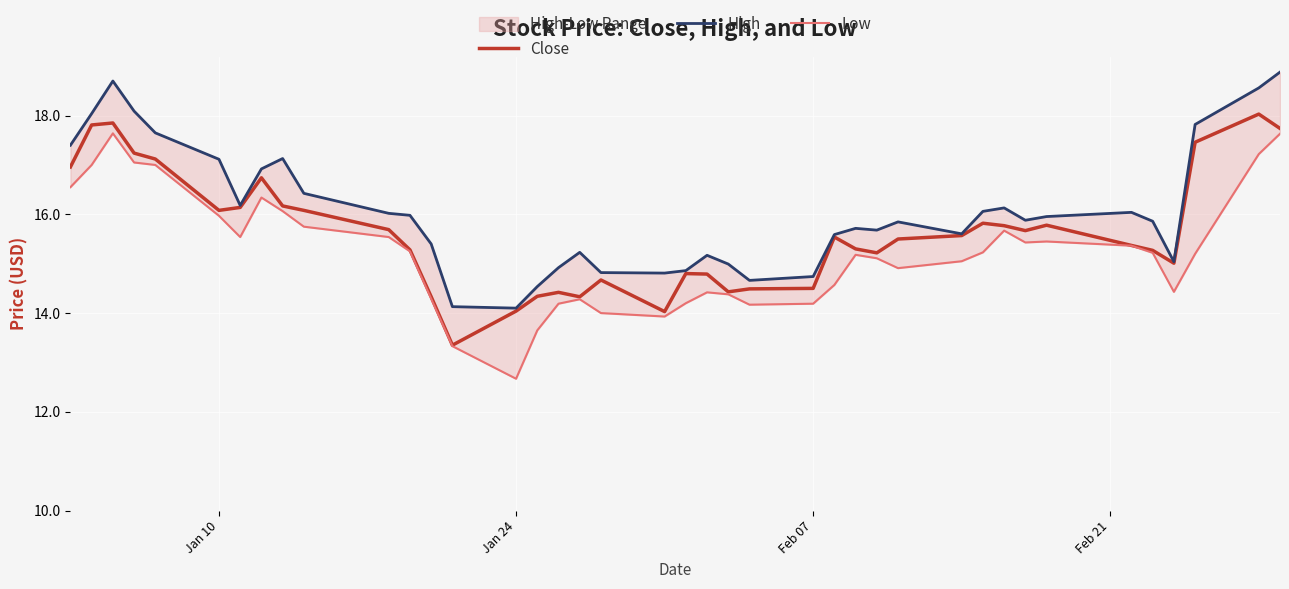

Rank the series by their average value, from highest to lowest.

High, Close, Low